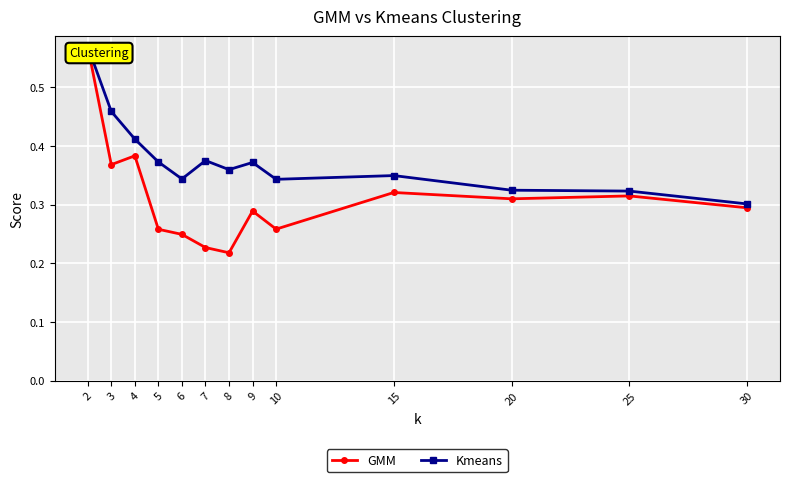

How many GMM values are between 0 and 1?

13